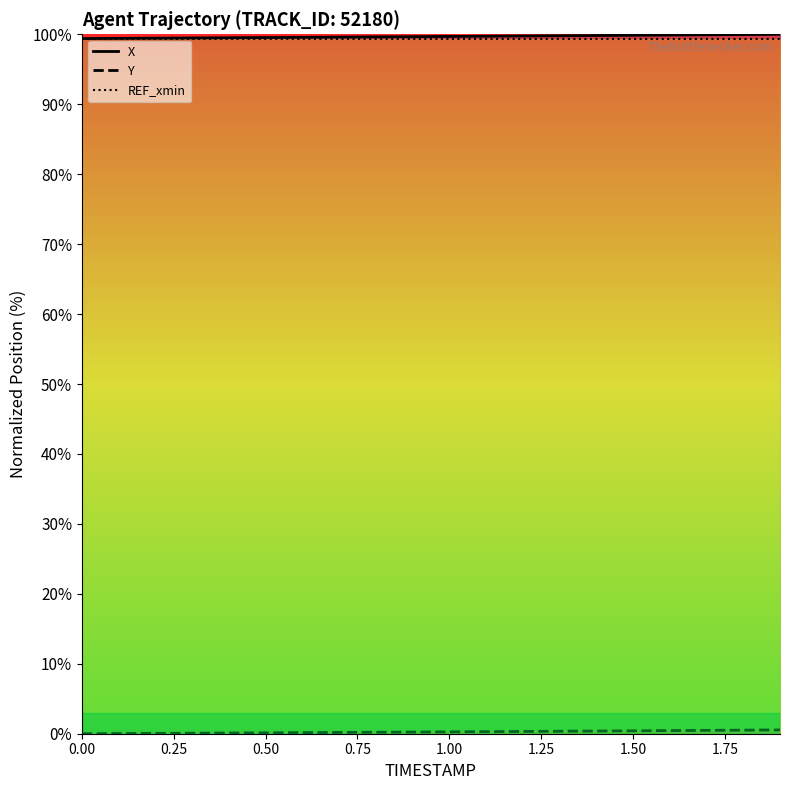

What is the difference between the maximum and minimum values in the X series?

0.6